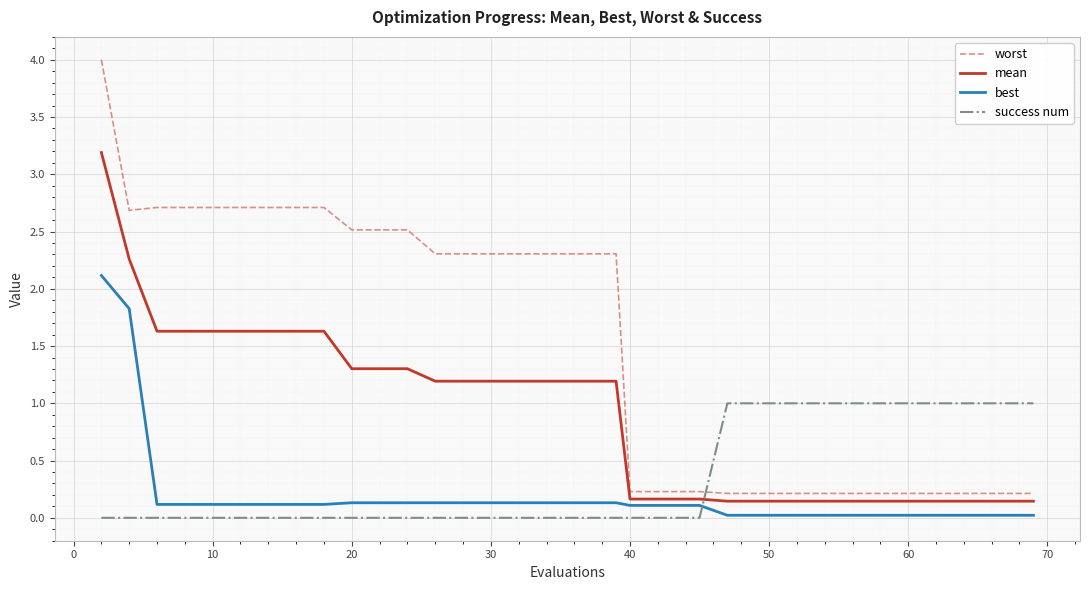

Which series has the widest spread of values?

worst